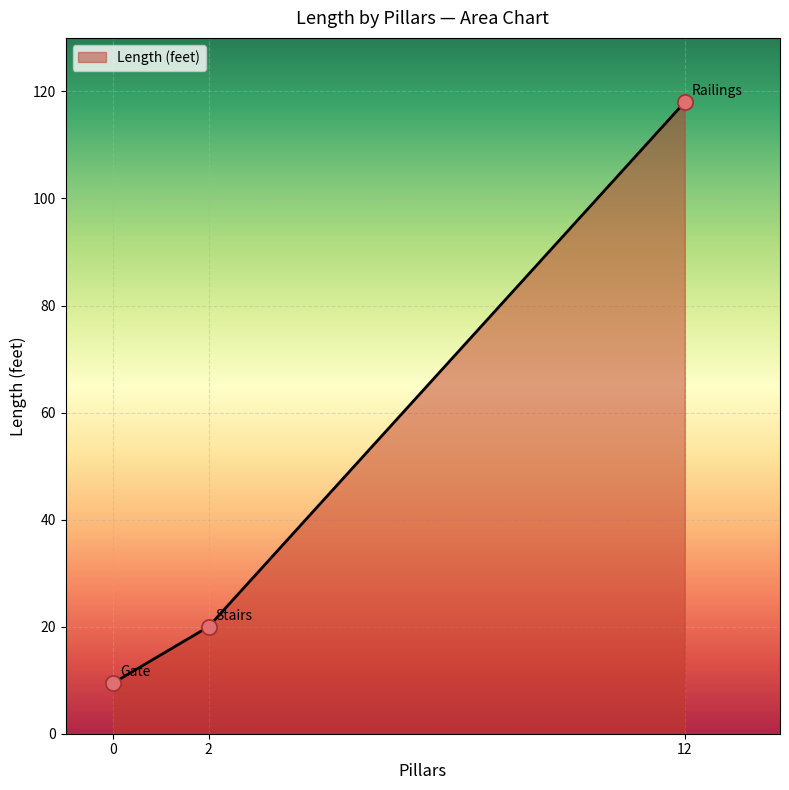

Which has a higher value, 0 or 12?

12